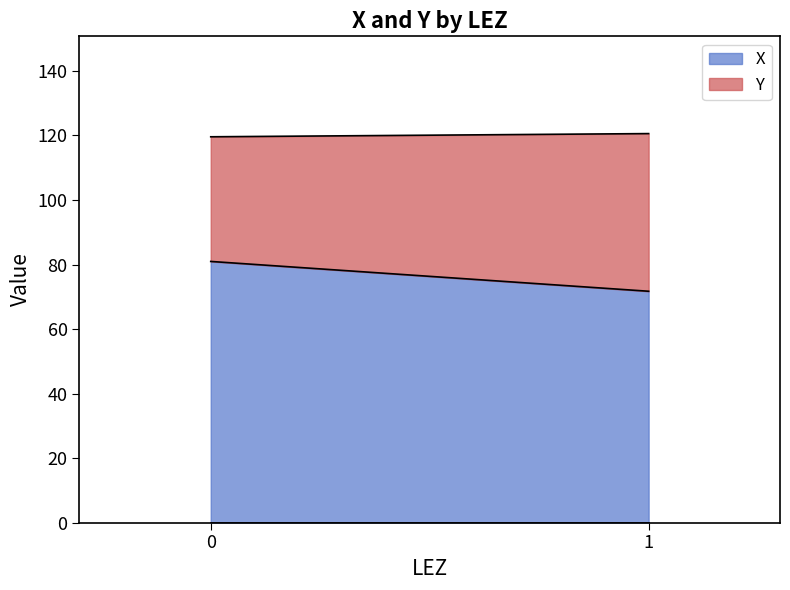

What is the minimum value for X?

71.7